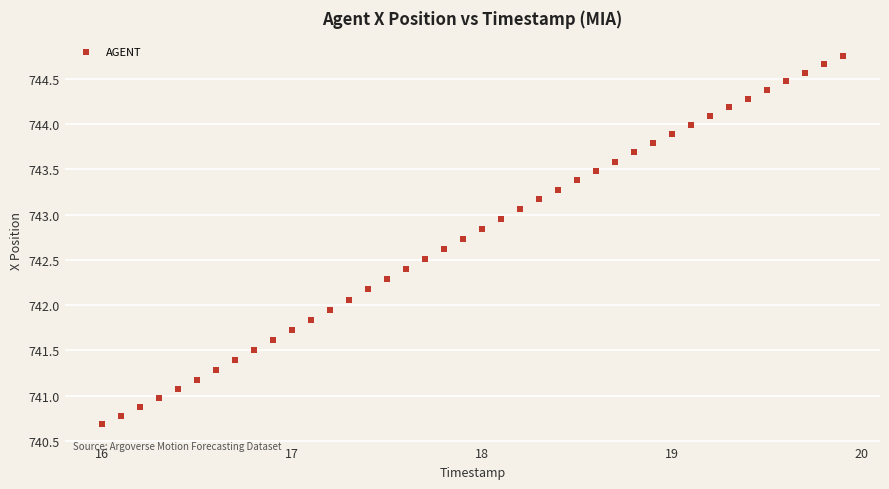

What is the range of X values (max minus min)?

3.9